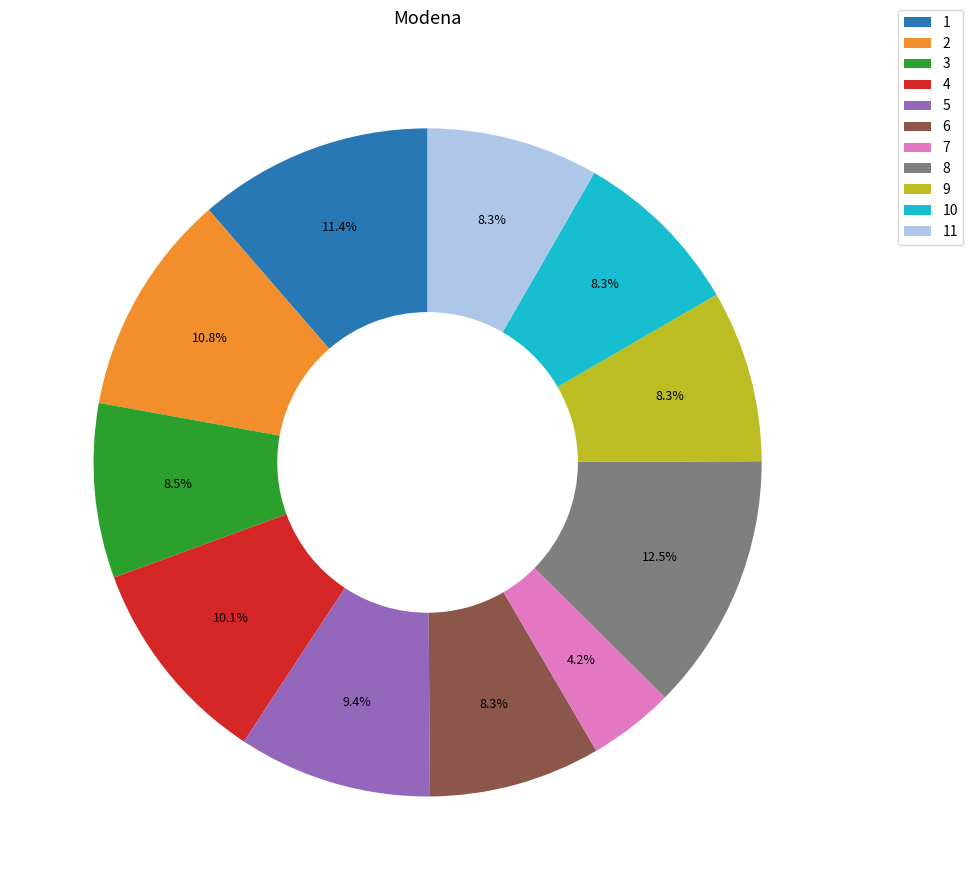

Is 5 the majority of the pie?

No